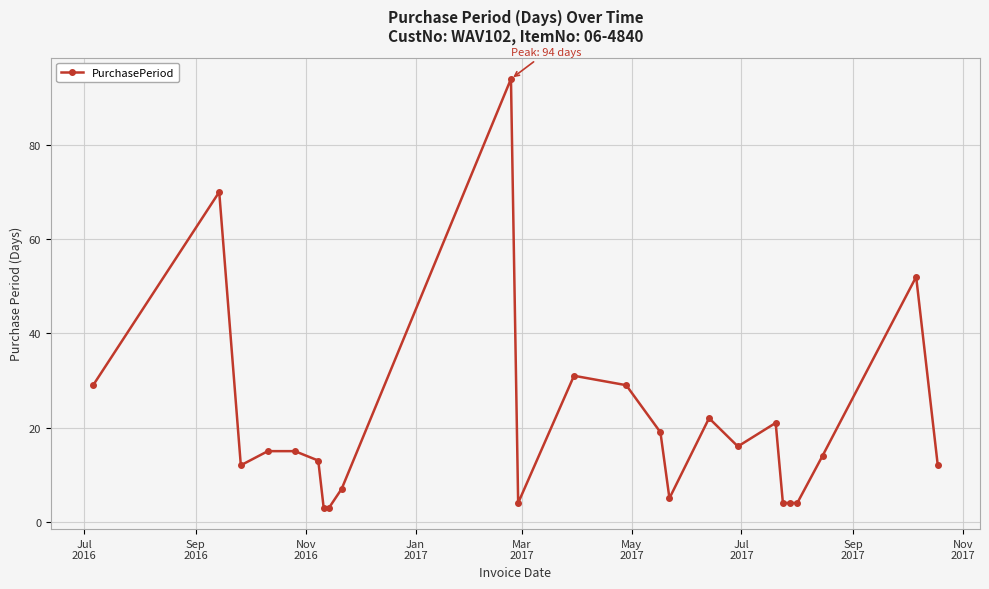

What is the difference between the second highest and minimum values?

67